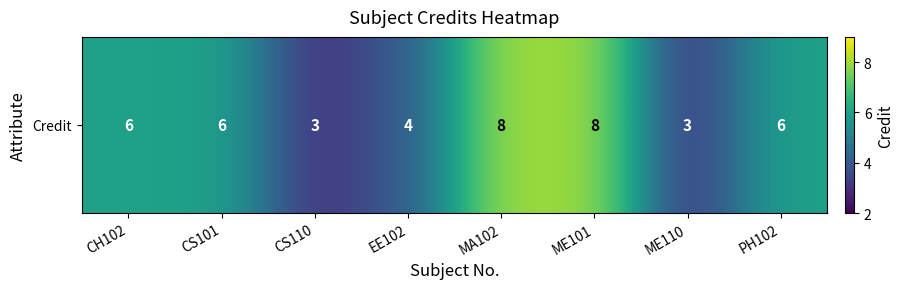

What is the sum of the values at ME101 and CS101?

14